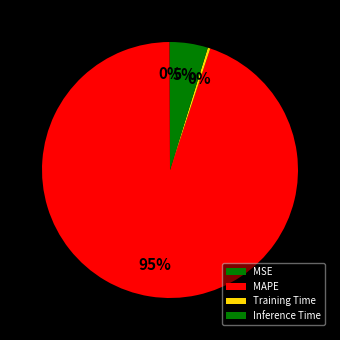

What percentage do Inference Time and MAPE together represent?

99.6%